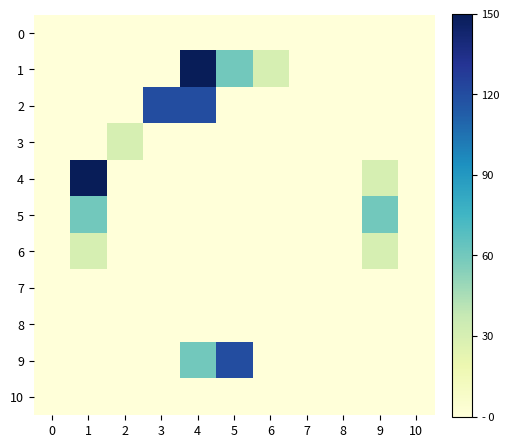

Reading right to left, extract all data points from this chart.

row_0: 10=0	9=0	8=0	7=0	6=0	5=0	4=0	3=0	2=0	1=0	0=0
row_1: 10=0	9=0	8=0	7=0	6=30	5=60	4=150	3=0	2=0	1=0	0=0
row_2: 10=0	9=0	8=0	7=0	6=0	5=0	4=120	3=120	2=0	1=0	0=0
row_3: 10=0	9=0	8=0	7=0	6=0	5=0	4=0	3=0	2=30	1=0	0=0
row_4: 10=0	9=30	8=0	7=0	6=0	5=0	4=0	3=0	2=0	1=150	0=0
row_5: 10=0	9=60	8=0	7=0	6=0	5=0	4=0	3=0	2=0	1=60	0=0
row_6: 10=0	9=30	8=0	7=0	6=0	5=0	4=0	3=0	2=0	1=30	0=0
row_7: 10=0	9=0	8=0	7=0	6=0	5=0	4=0	3=0	2=0	1=0	0=0
row_8: 10=0	9=0	8=0	7=0	6=0	5=0	4=0	3=0	2=0	1=0	0=0
row_9: 10=0	9=0	8=0	7=0	6=0	5=120	4=60	3=0	2=0	1=0	0=0
row_10: 10=0	9=0	8=0	7=0	6=0	5=0	4=0	3=0	2=0	1=0	0=0